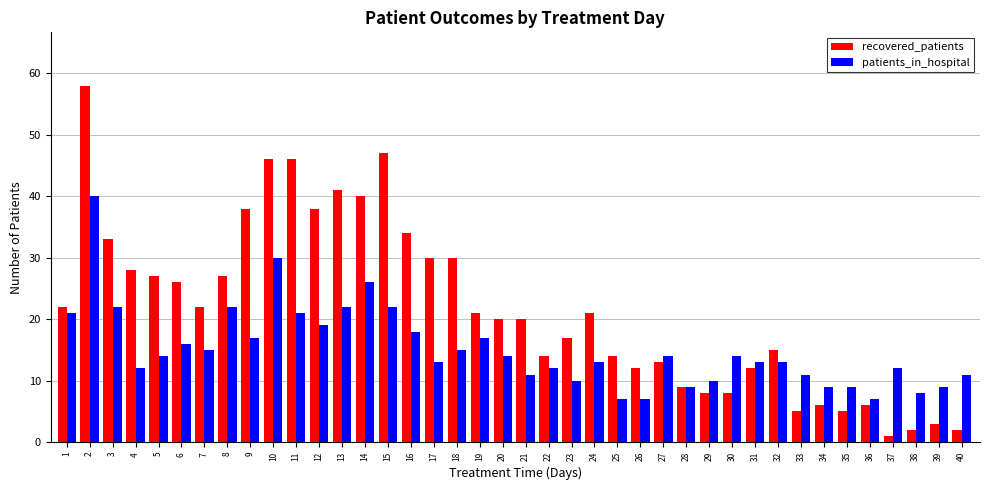

Reading left to right, list all the values displayed in this chart.

recovered_patients: 1=22	2=58	3=33	4=28	5=27	6=26	7=22	8=27	9=38	10=46	11=46	12=38	13=41	14=40	15=47	16=34	17=30	18=30	19=21	20=20	21=20	22=14	23=17	24=21	25=14	26=12	27=13	28=9	29=8	30=8	31=12	32=15	33=5	34=6	35=5	36=6	37=1	38=2	39=3	40=2
patients_in_hospital: 1=21	2=40	3=22	4=12	5=14	6=16	7=15	8=22	9=17	10=30	11=21	12=19	13=22	14=26	15=22	16=18	17=13	18=15	19=17	20=14	21=11	22=12	23=10	24=13	25=7	26=7	27=14	28=9	29=10	30=14	31=13	32=13	33=11	34=9	35=9	36=7	37=12	38=8	39=9	40=11